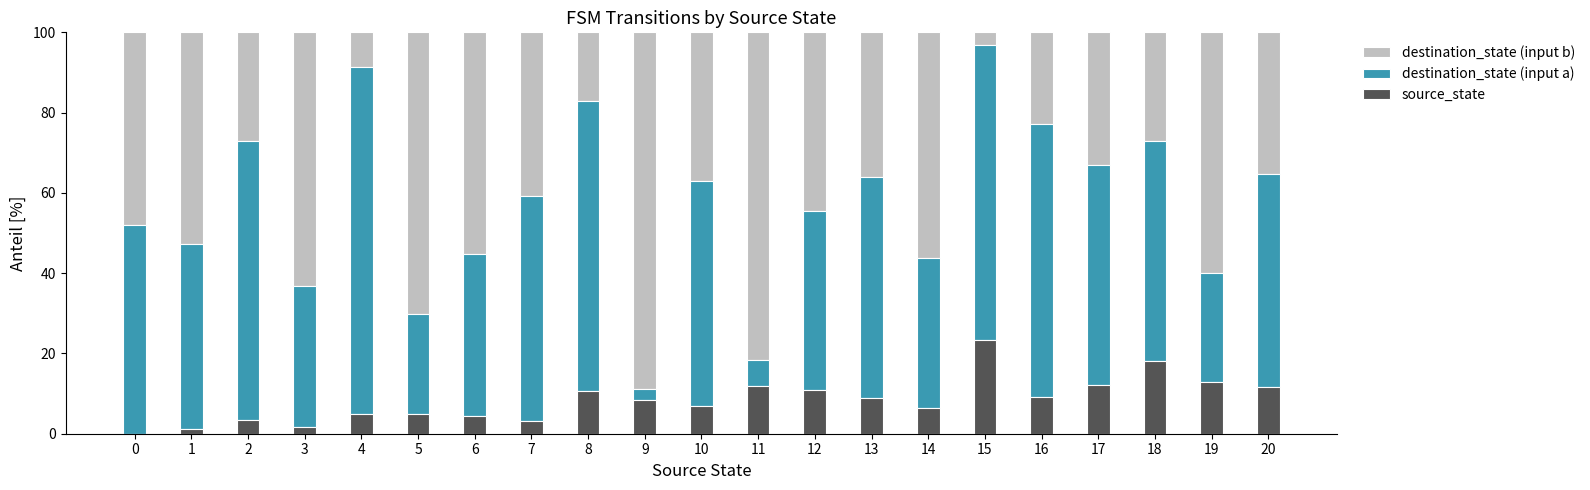

At which label does source_state reach its peak?

15